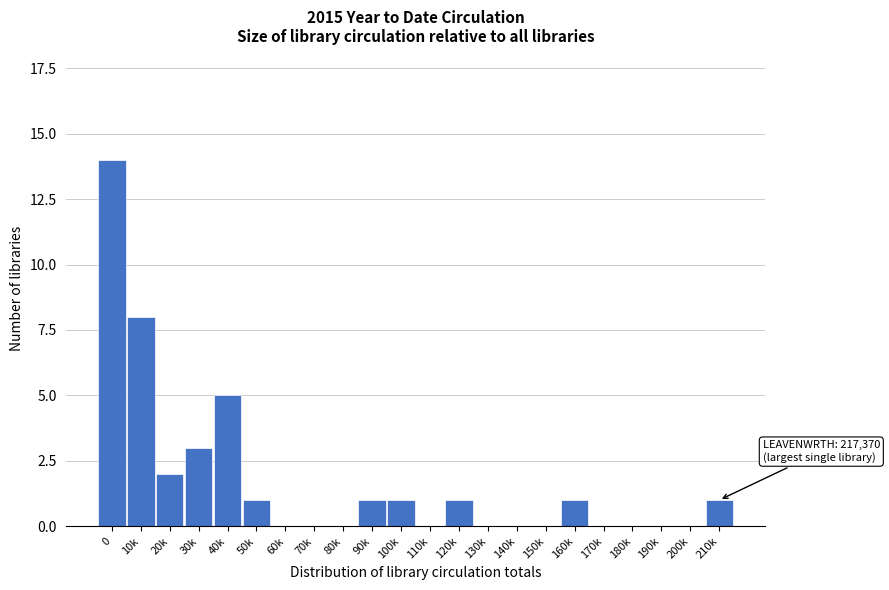

Reading right to left, list all the values displayed in this chart.

210k=1	200k=0	190k=0	180k=0	170k=0	160k=1	150k=0	140k=0	130k=0	120k=1	110k=0	100k=1	90k=1	80k=0	70k=0	60k=0	50k=1	40k=5	30k=3	20k=2	10k=8	0=14